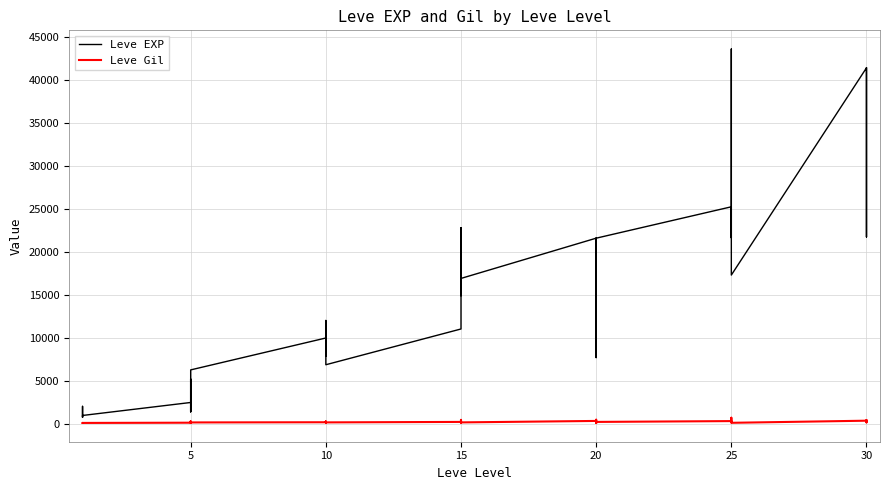

Which series changed the most between 10 and 30?

Leve EXP